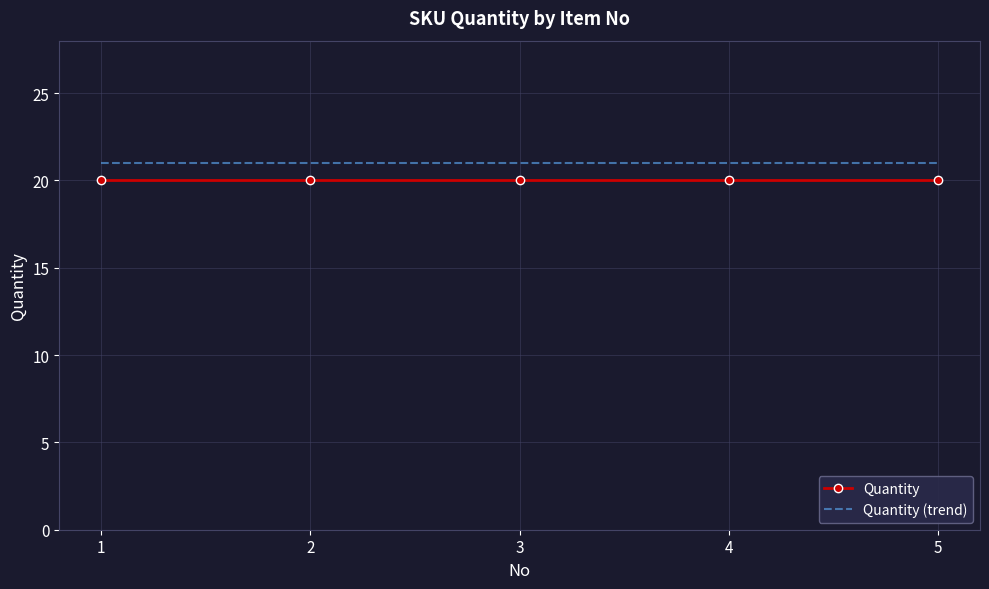

True or false: Quantity and Quantity (trend) intersect in this chart.

False